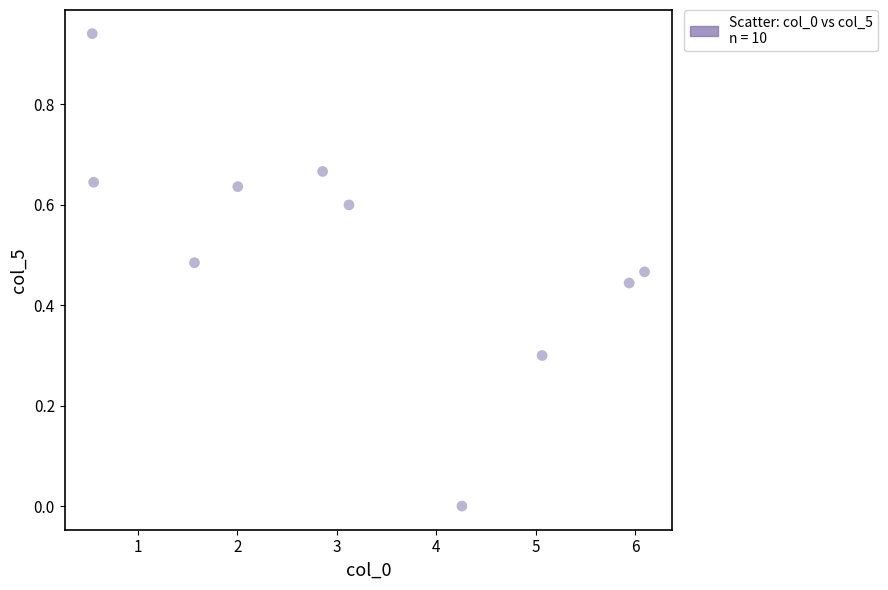

What is the average X value?

3.2